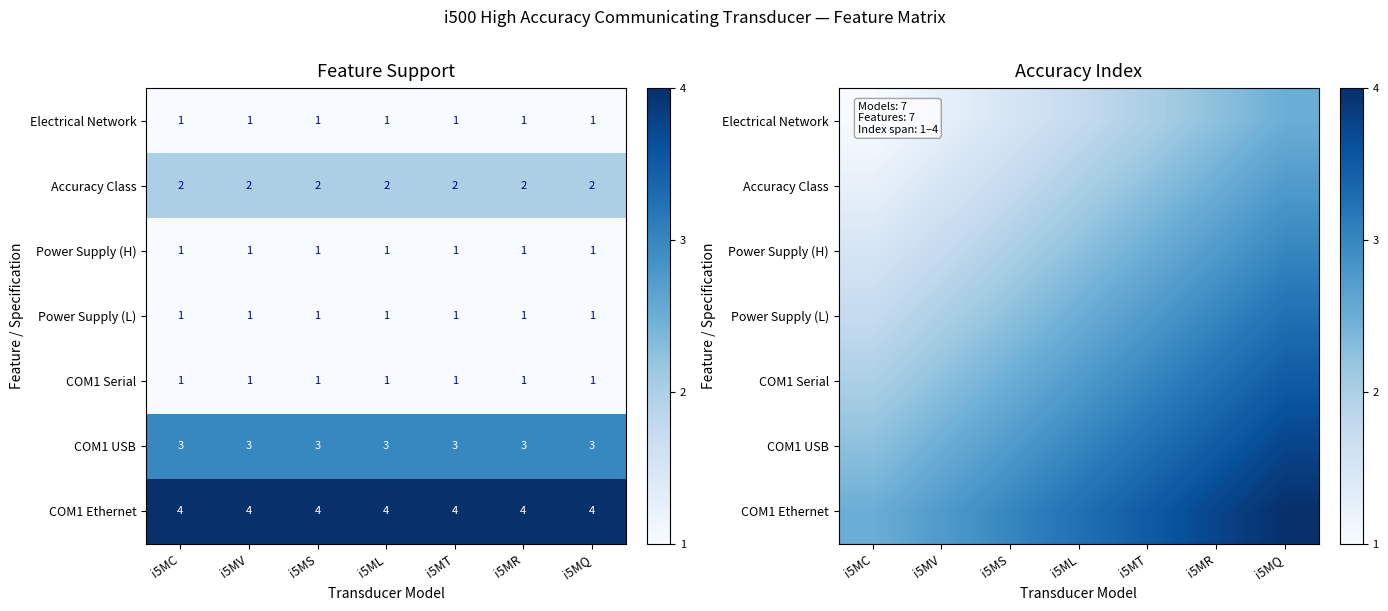

Which label corresponds to the smallest value in the chart?

i5MC